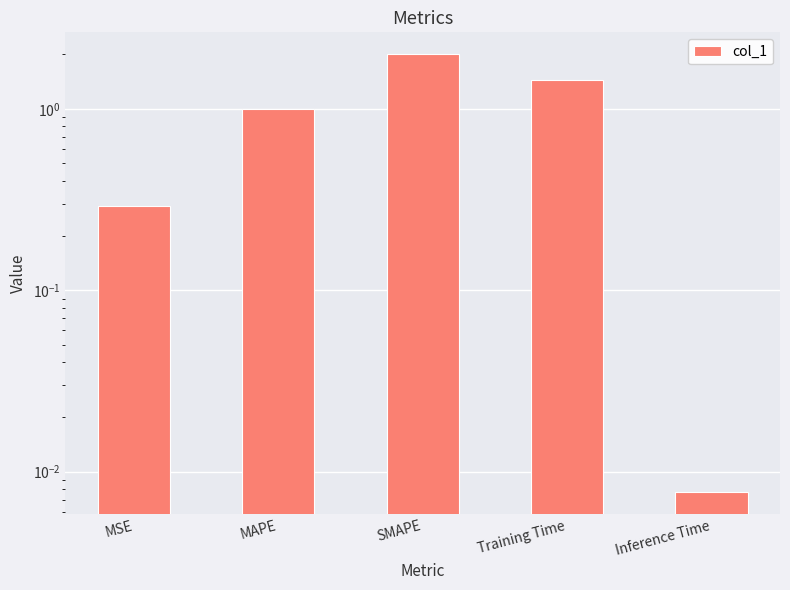

What is the average value?

0.9